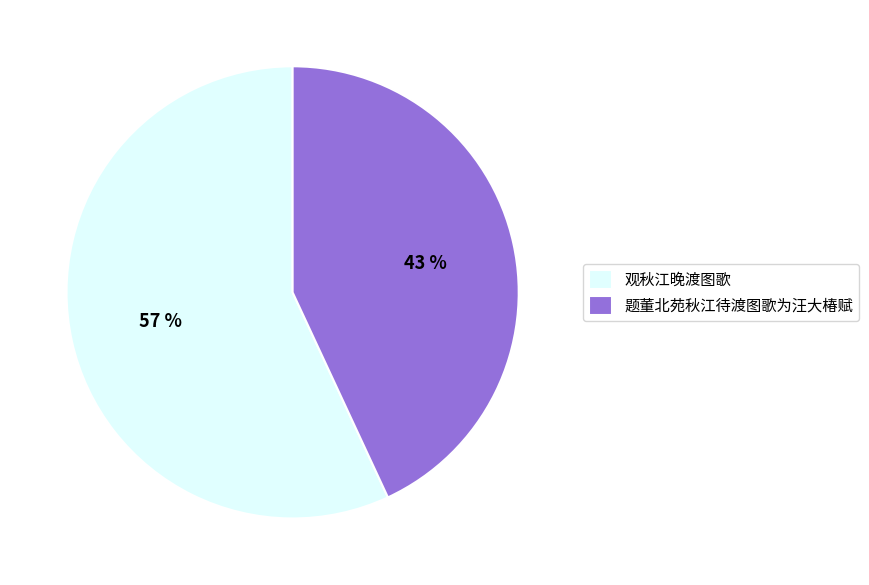

Does any single category account for the majority?

Yes